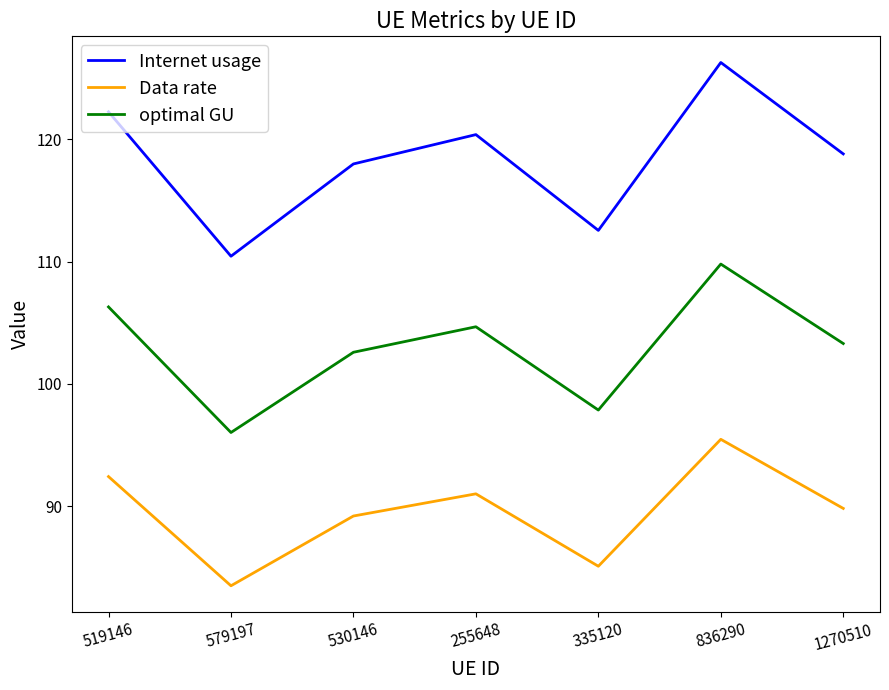

What are all the series names shown in the legend?

Internet usage, Data rate, optimal GU